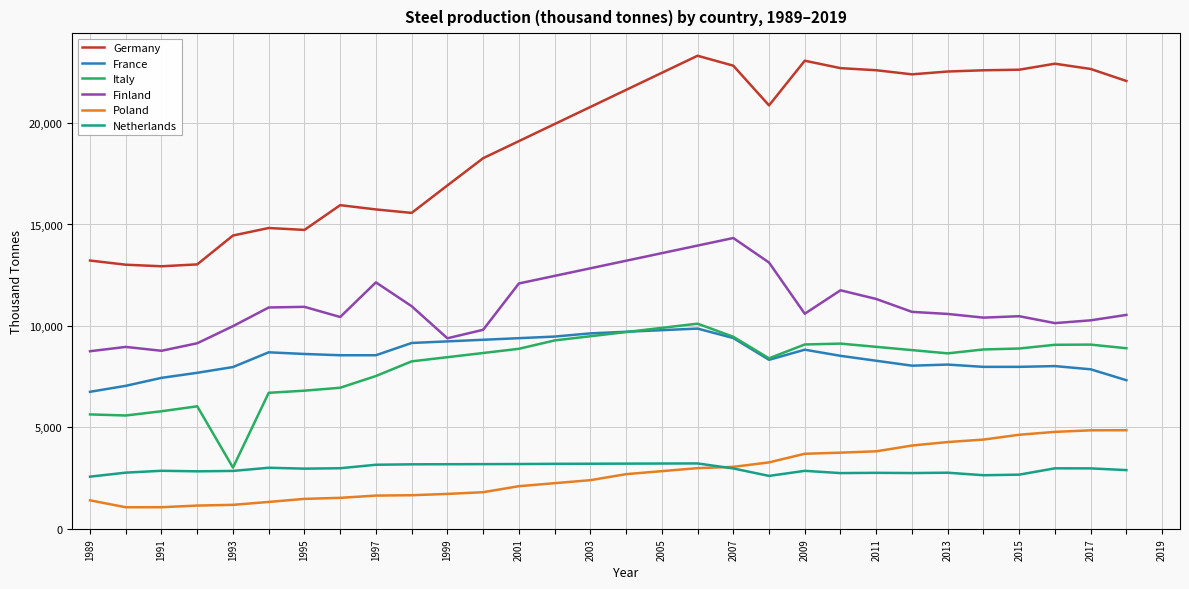

Which series has the largest total across all categories?

Germany